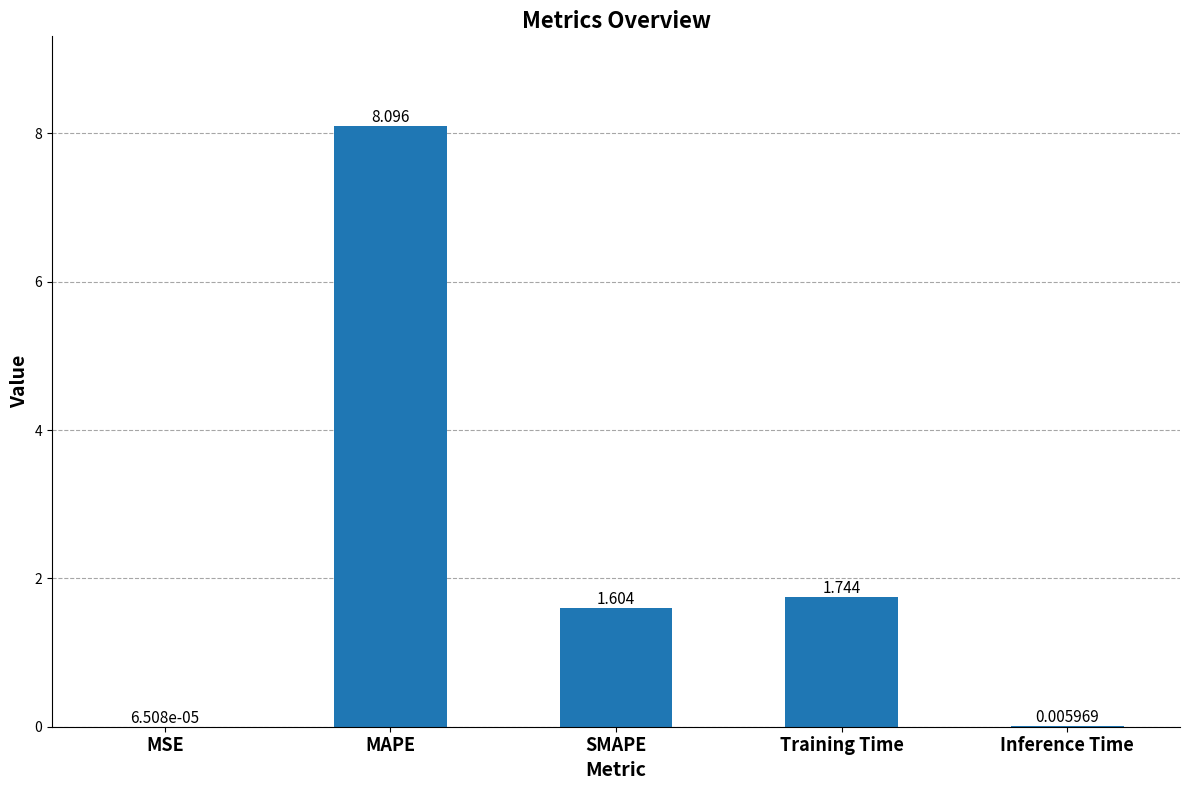

Between Training Time and Inference Time, which is larger?

Training Time